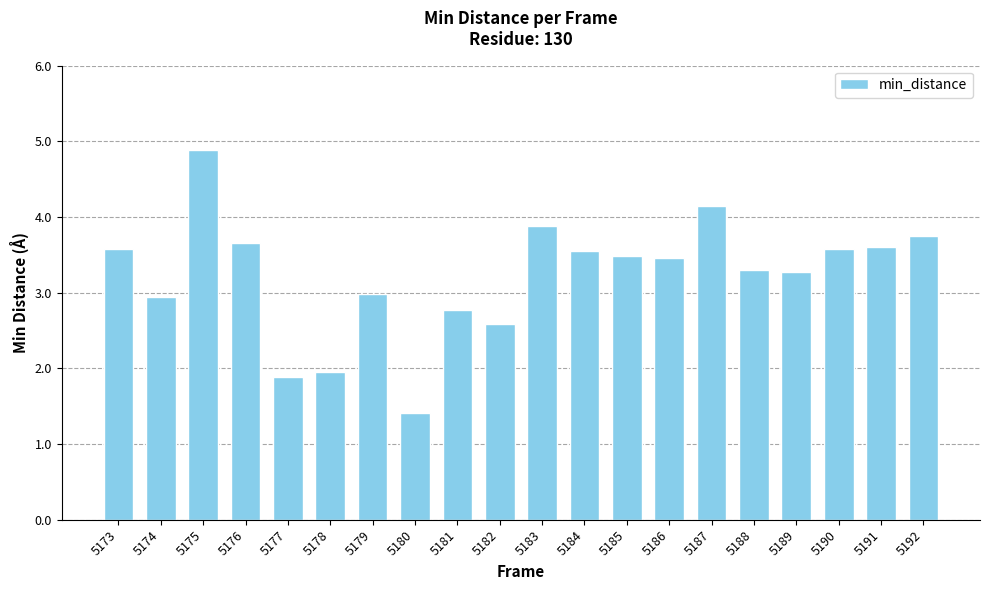

Reading left to right, transcribe all the data shown in this chart.

3.6	2.9	4.9	3.7	1.9	2.0	3.0	1.4	2.8	2.6	3.9	3.6	3.5	3.5	4.1	3.3	3.3	3.6	3.6	3.8